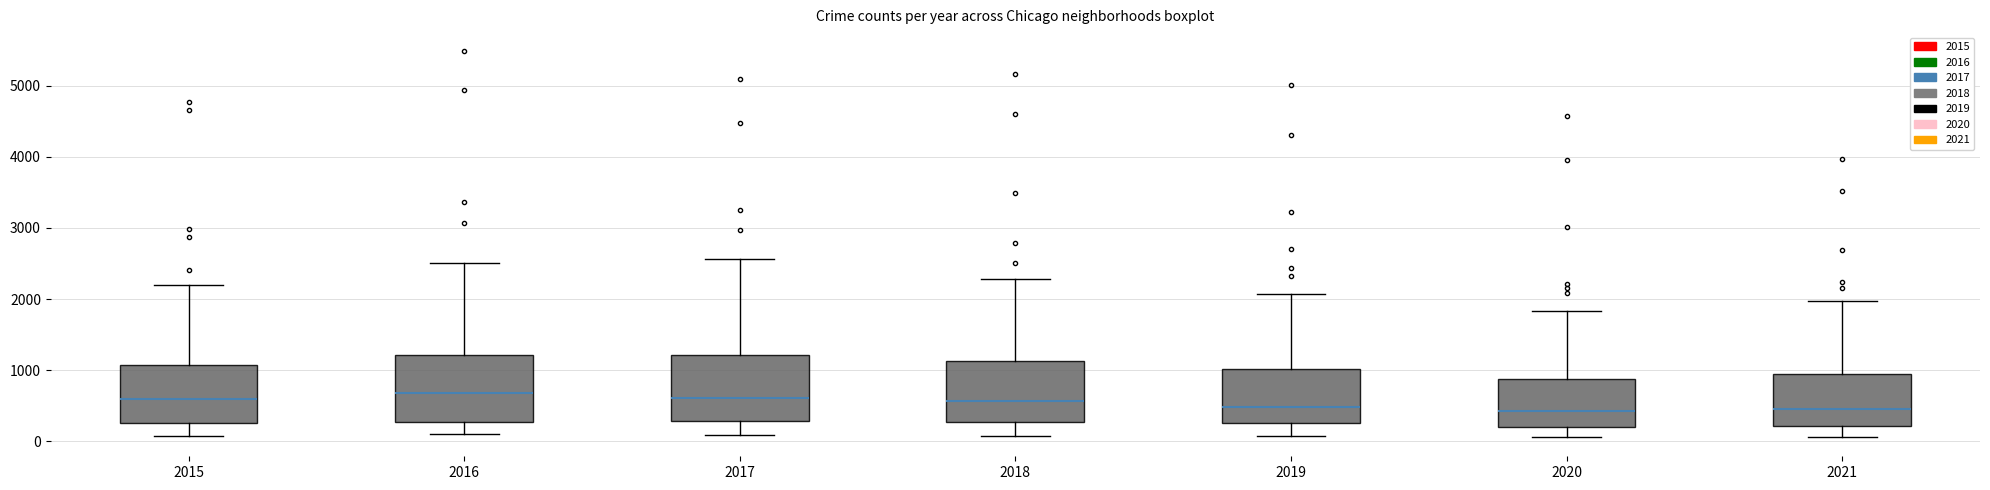

Reading left to right, read every box against the y-axis: the position of its median line, the range the box covers, and the ends of its whiskers. The values are not printed on the chart, so give them approximately, as read against the axis.

2015: median 600, box 300 to 1100, whiskers 100 to 2200
2016: median 700, box 300 to 1200, whiskers 100 to 2500
2017: median 600, box 300 to 1200, whiskers 100 to 2600
2018: median 600, box 300 to 1100, whiskers 100 to 2300
2019: median 500, box 300 to 1000, whiskers 100 to 2100
2020: median 400, box 200 to 900, whiskers 100 to 1800
2021: median 500, box 200 to 900, whiskers 100 to 2000